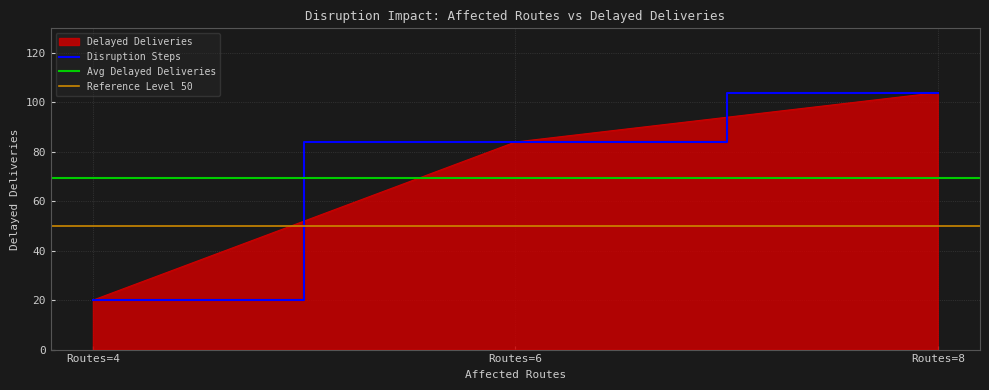

What is the difference between the second highest and minimum values?

64